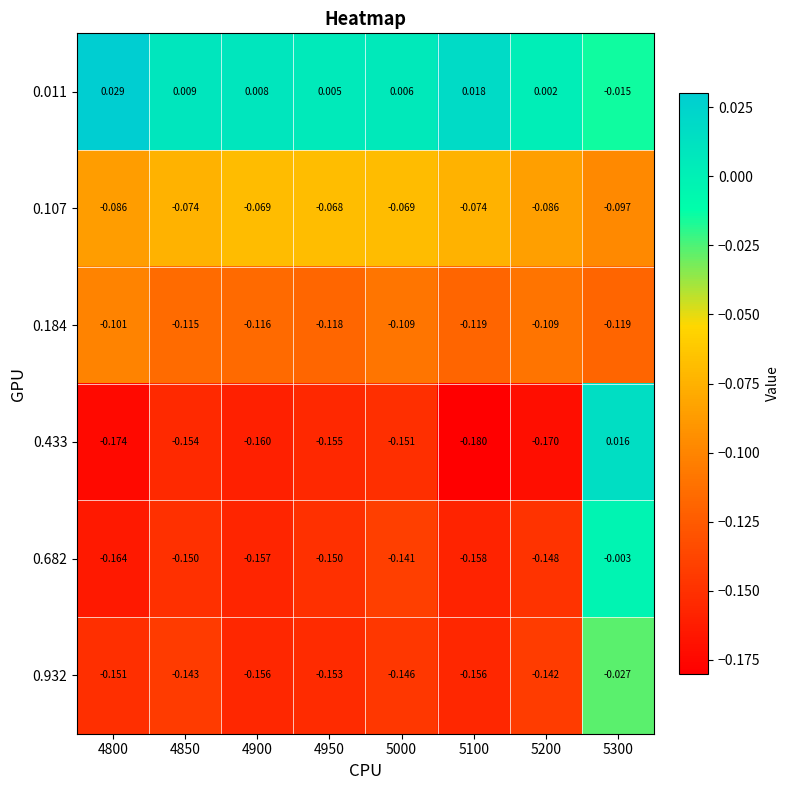

What is the difference between the highest and lowest values at 5300?

0.1